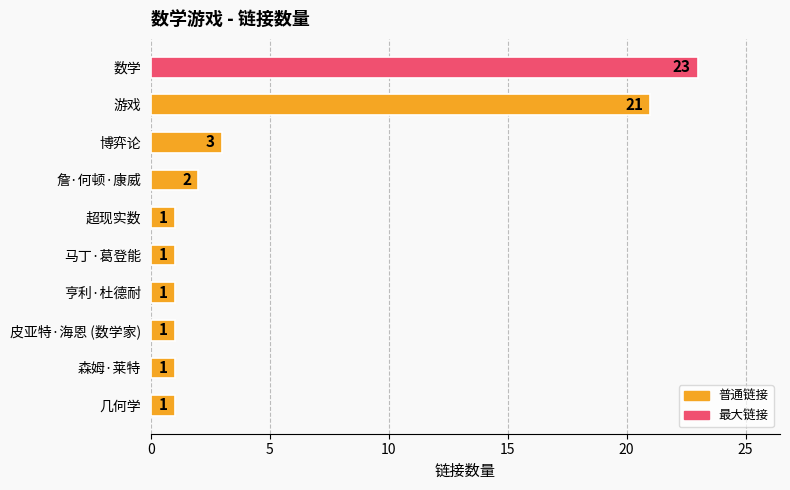

The chart shows a value of 2 at 几何学. True or false?

False